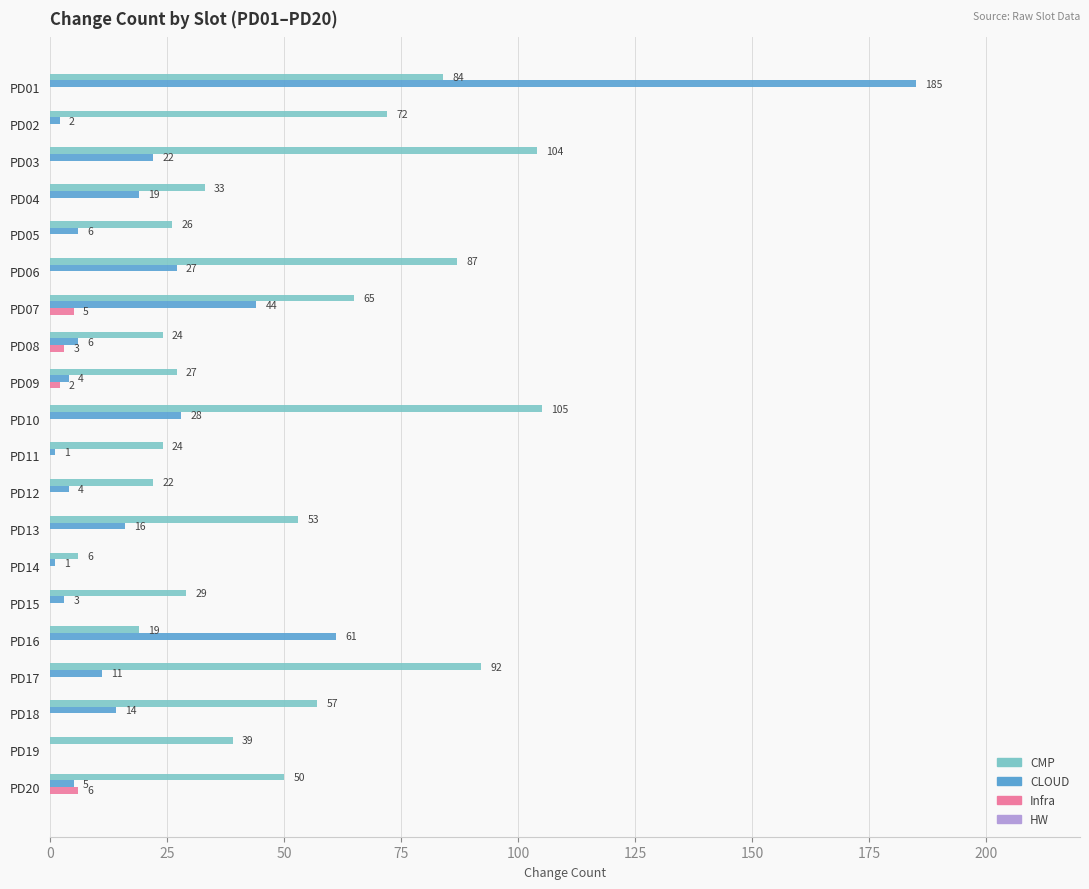

True or false: Infra has a value of 3 at PD08.

True